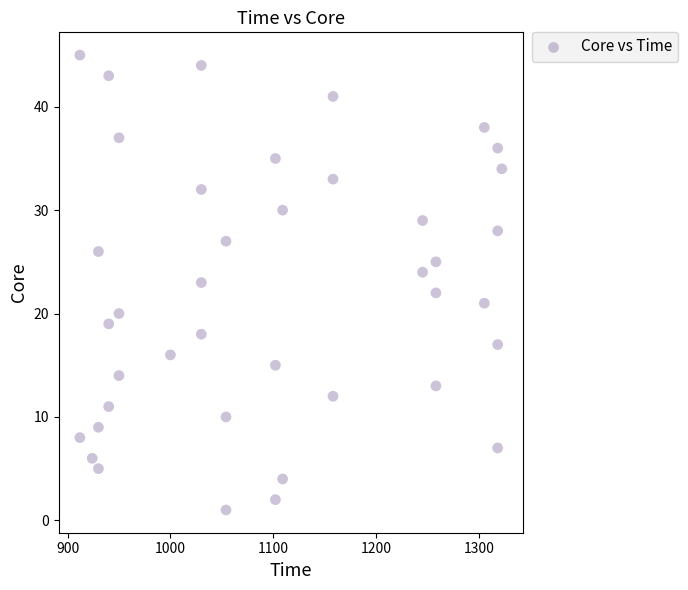

What is the range of Y values (max minus min)?

44